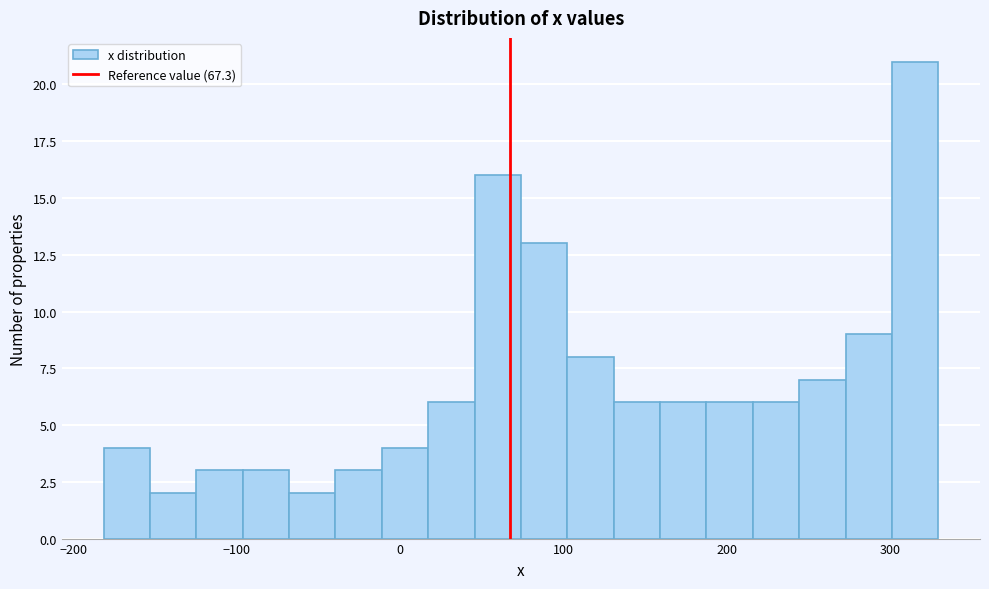

Read against the x-axis, roughly where is the centre of the tallest bar?

320